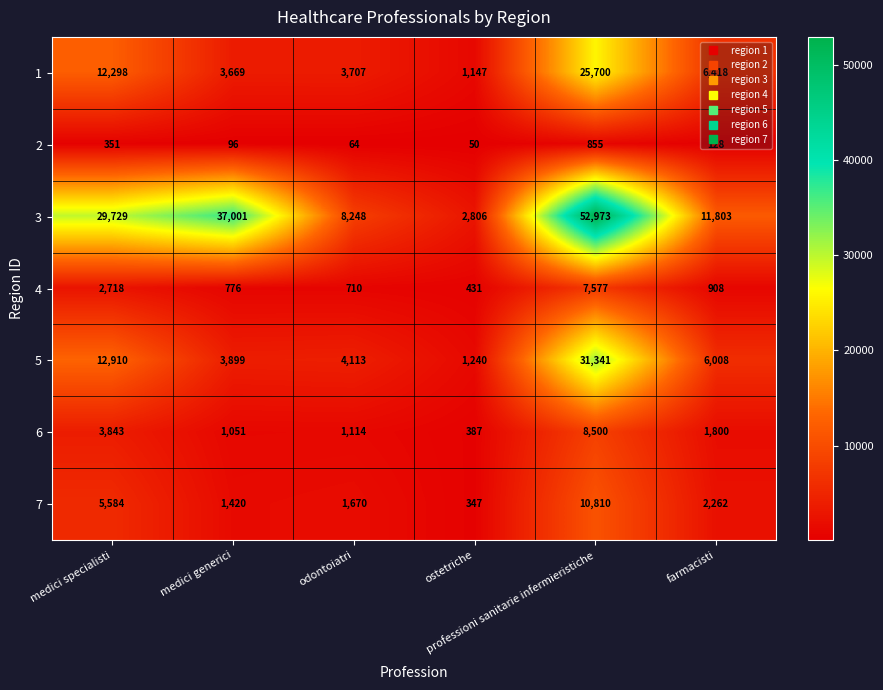

Which series has the widest spread of values?

3